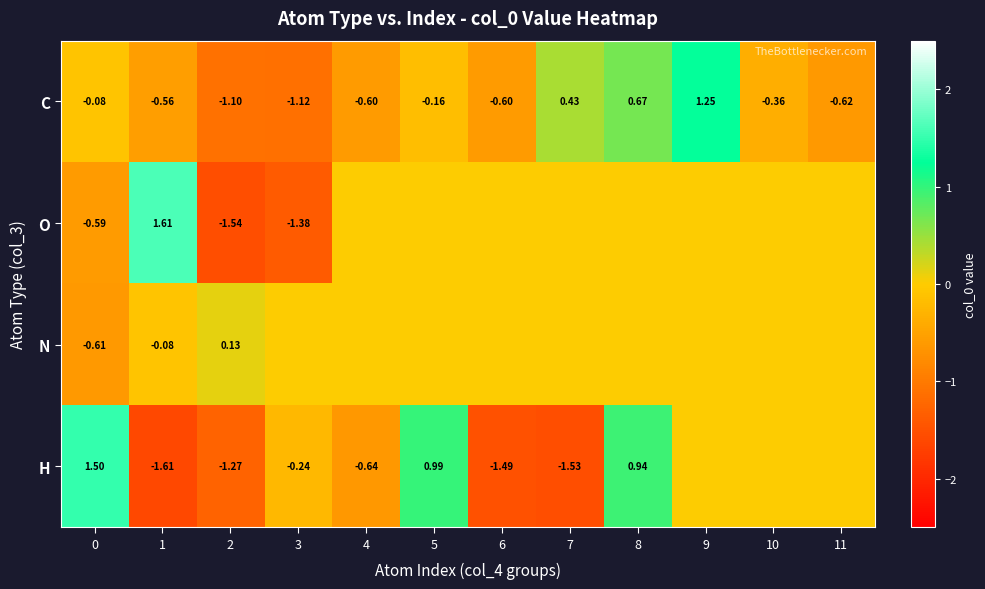

Is the value of C at 2 greater than the value of N at 5?

No